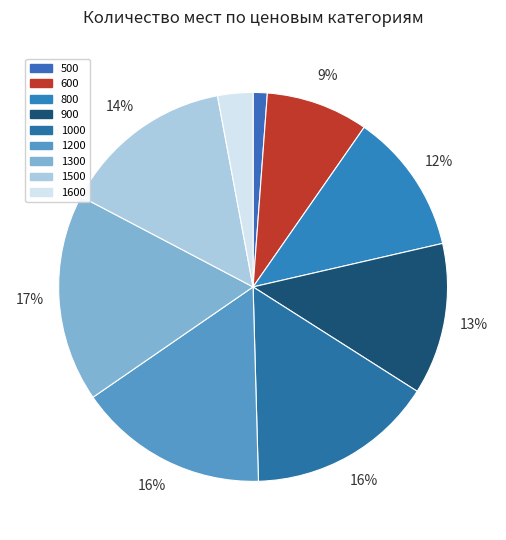

To the nearest percent, what is the difference between the largest and smallest slice percentages?

16%